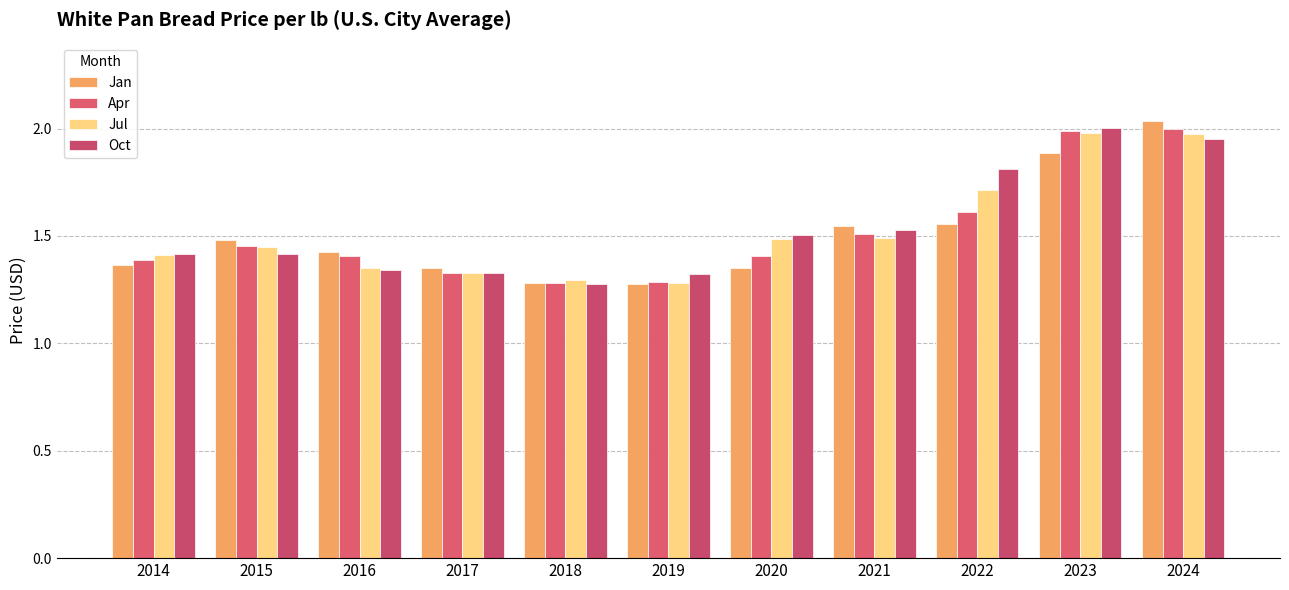

What is the value of the Apr bar at the 9th from the left?

1.6